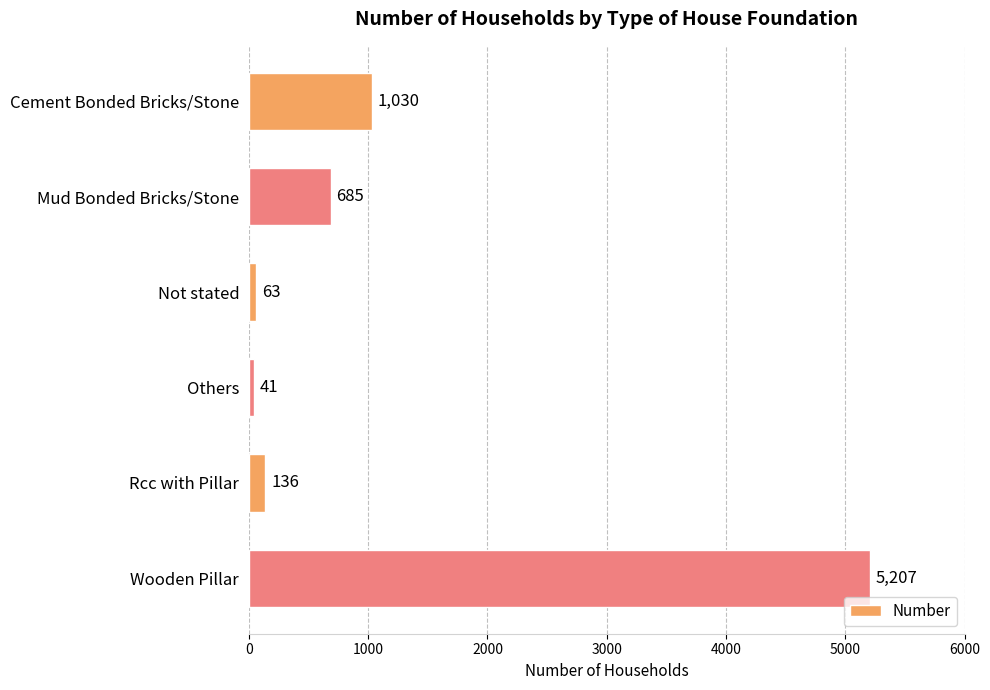

At which label is the value closest to 2624?

Cement Bonded Bricks/Stone